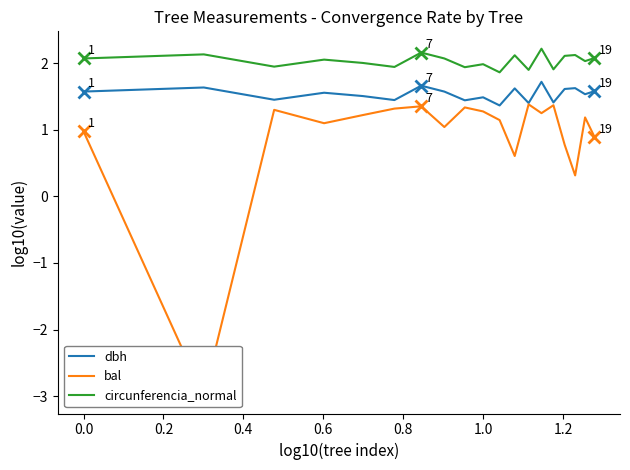

True or false: dbh and circunferencia_normal intersect in this chart.

False